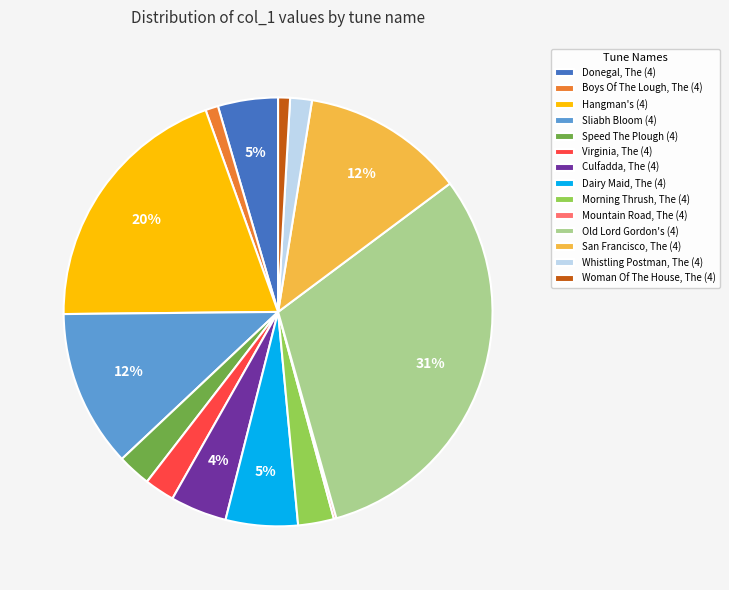

To the nearest percent, what is the average slice percentage?

7%